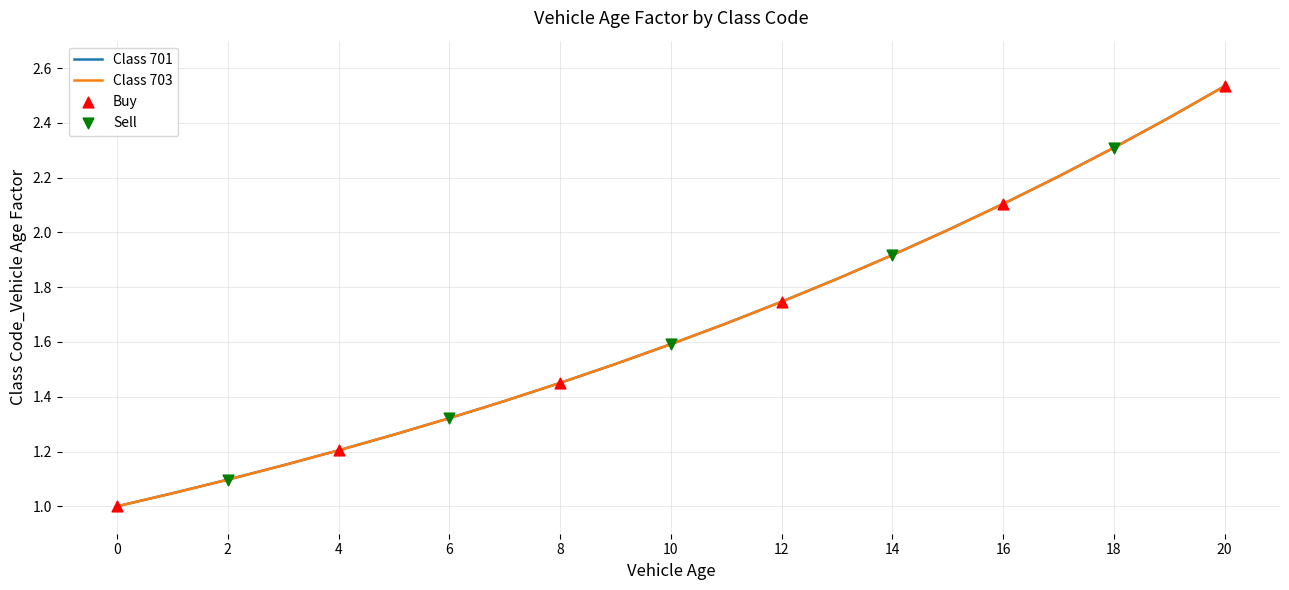

At which category is the sum across all series the highest?

20